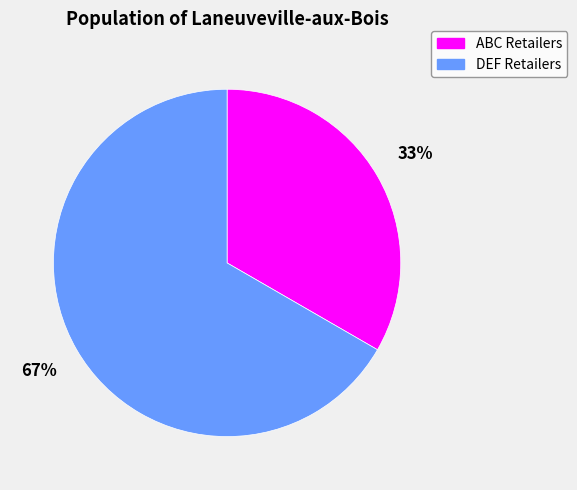

Is it true that DEF Retailers is 73% of the pie?

False